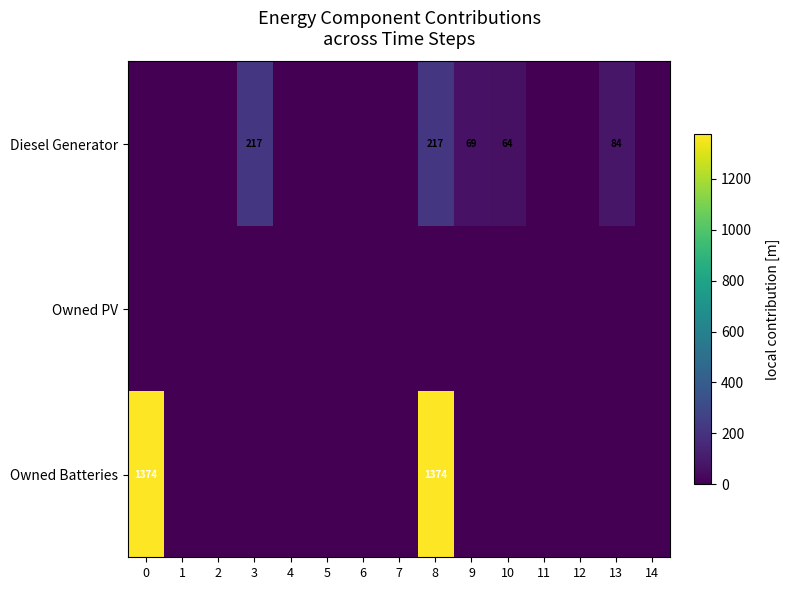

The value of Diesel Generator at 10 is 92. True or false?

False